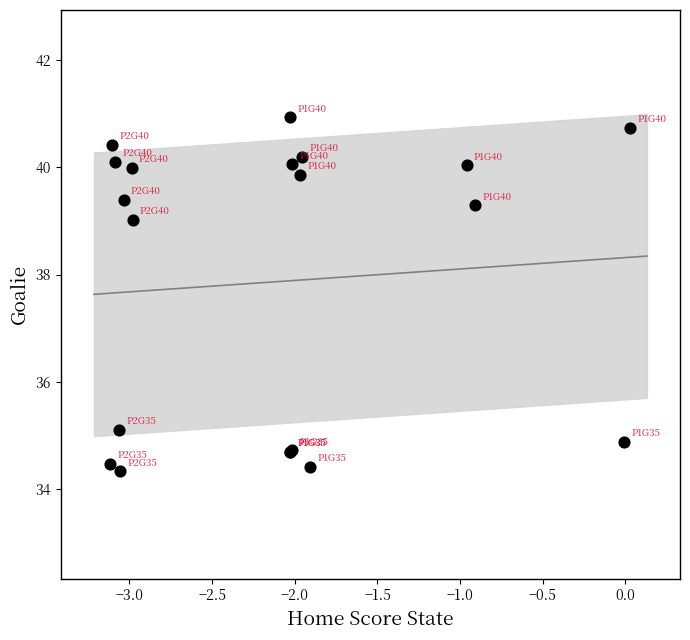

What Y value in the scatter plot is closest to 37?

35.1